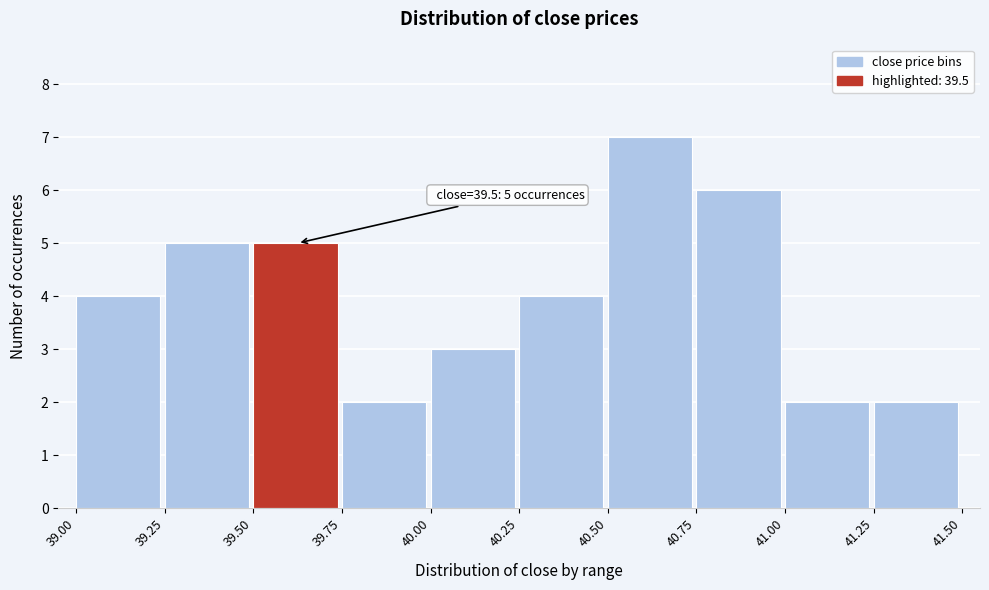

Which range on the x-axis has the tallest bar?

40.50 to 40.75